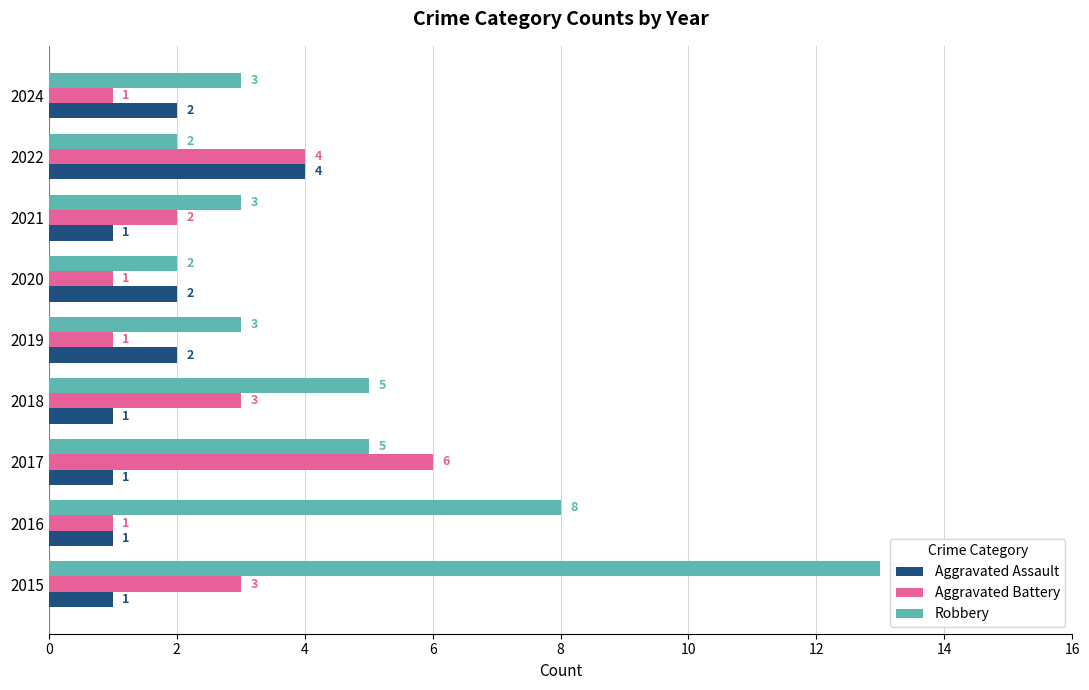

How many series are shown in this chart?

3